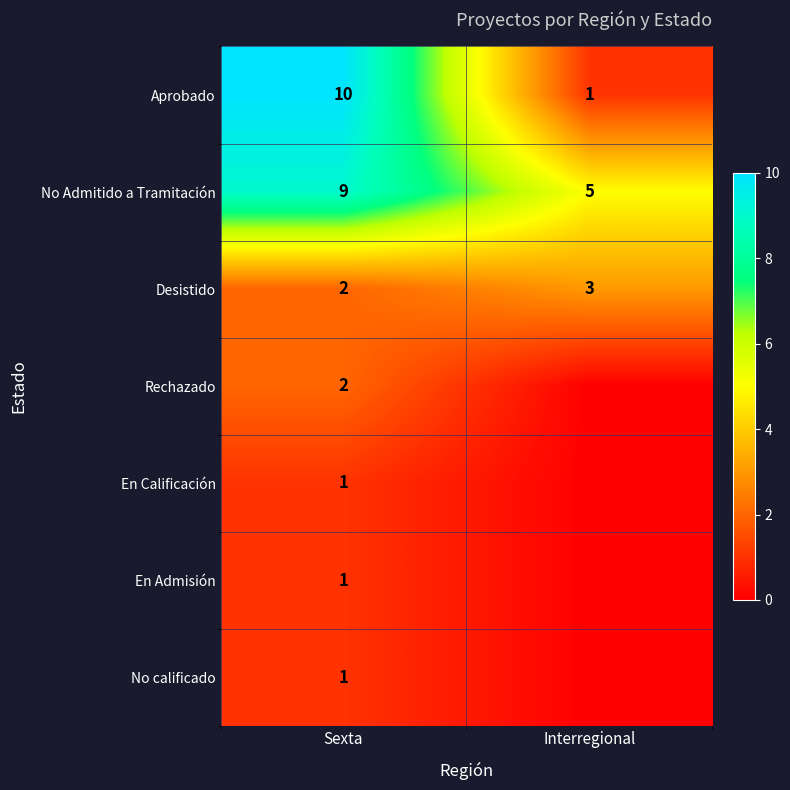

What is the maximum value for Desistido?

3